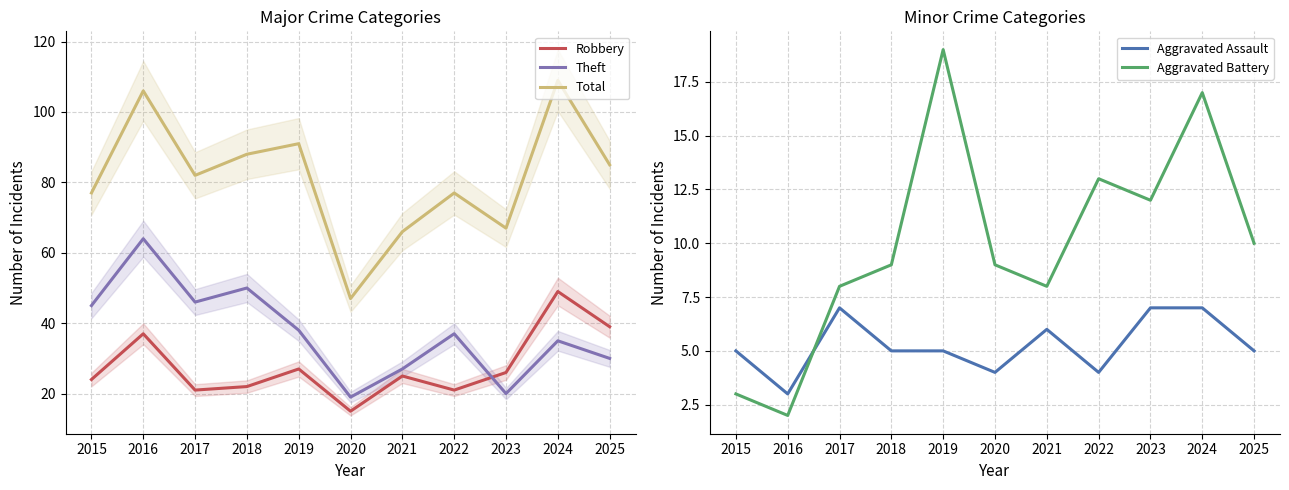

Which label corresponds to the smallest value in the chart?

2016